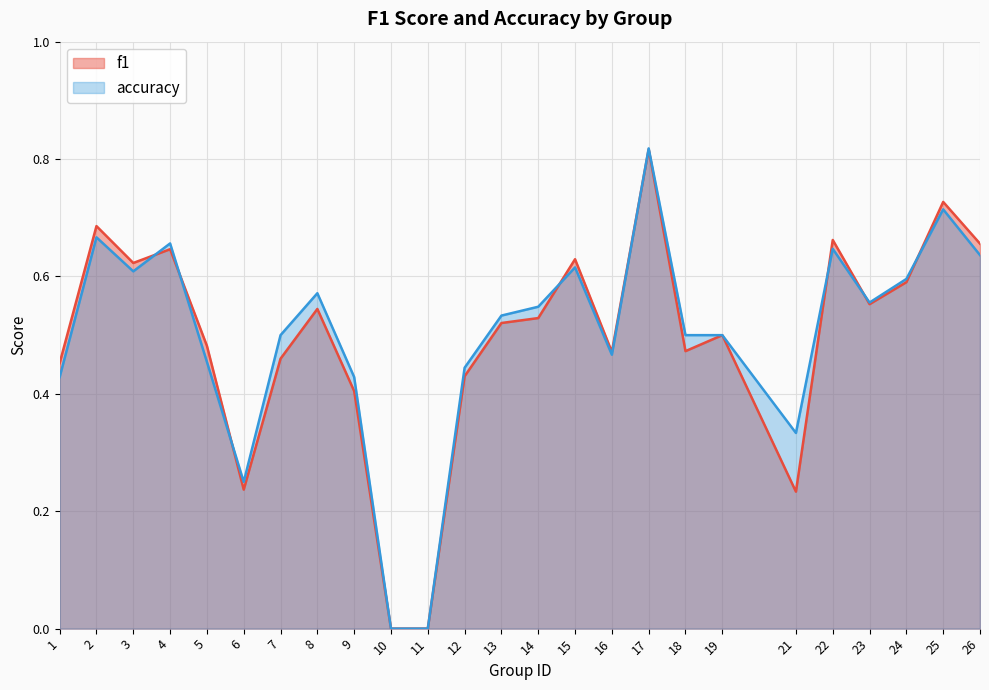

At which category is the sum across all series the highest?

17